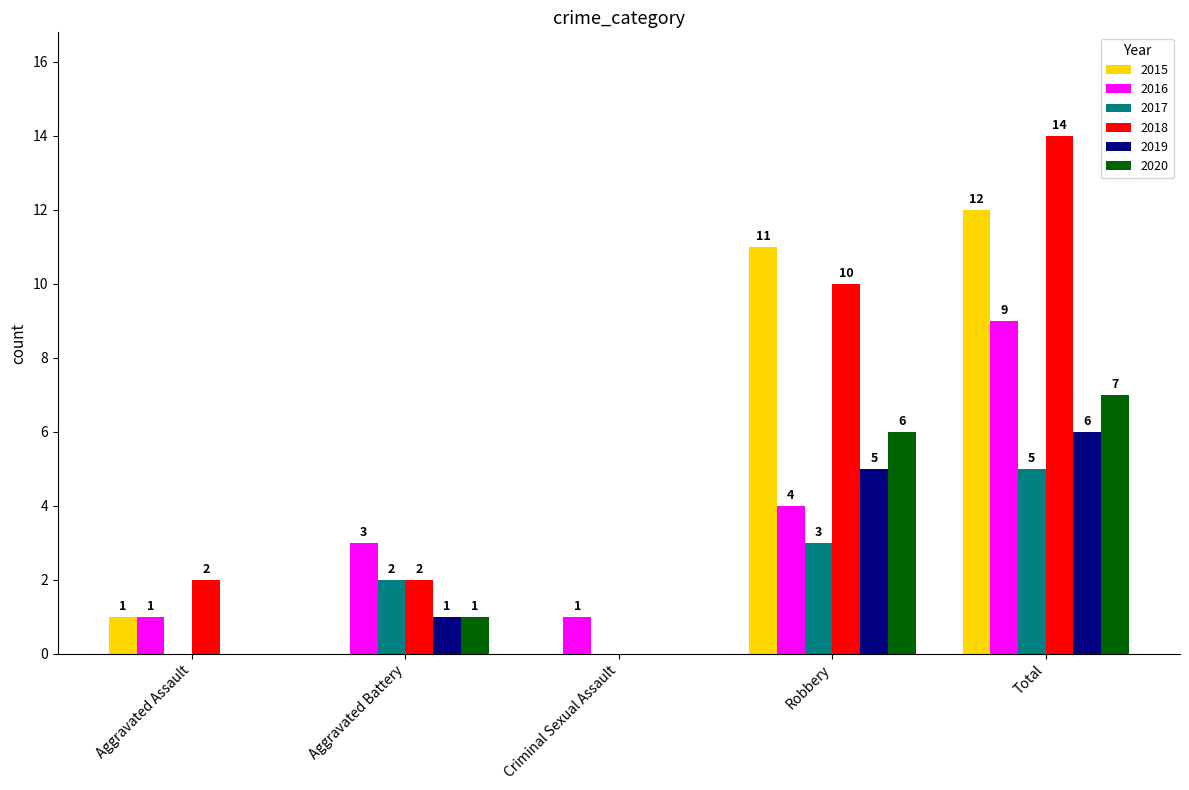

What is the difference between the 2020 values at Total and Criminal Sexual Assault?

7